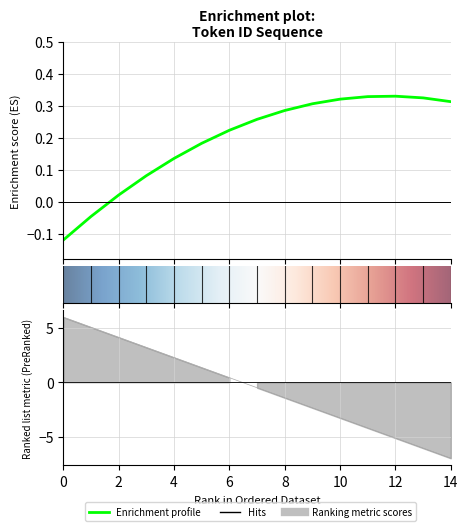

At which label is the value closest to 0?

6